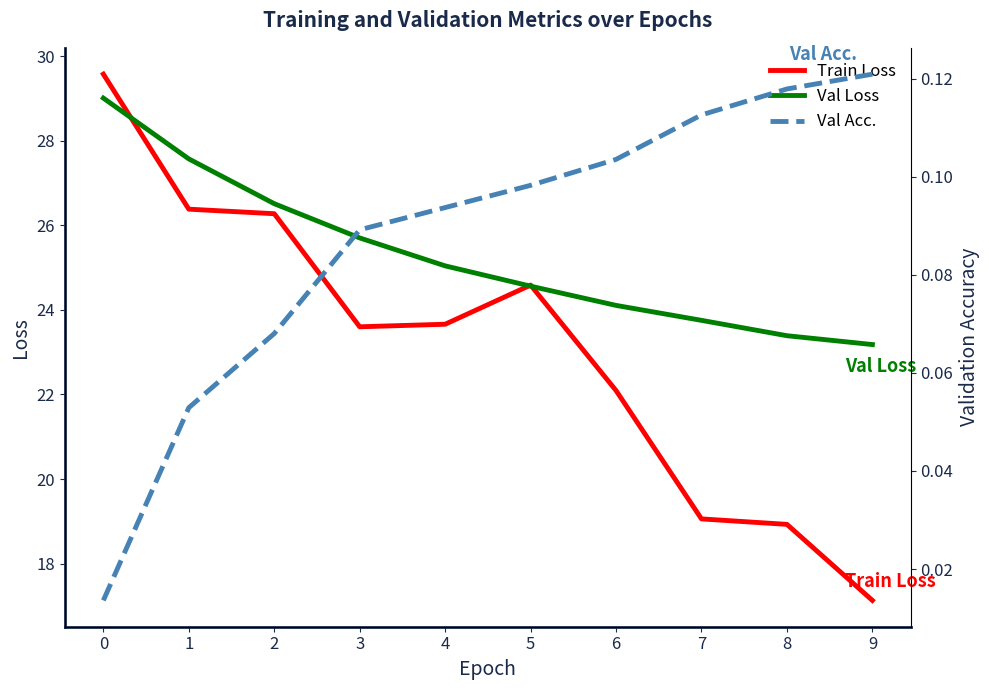

What is the spread (max minus min) of values at 8?

23.3